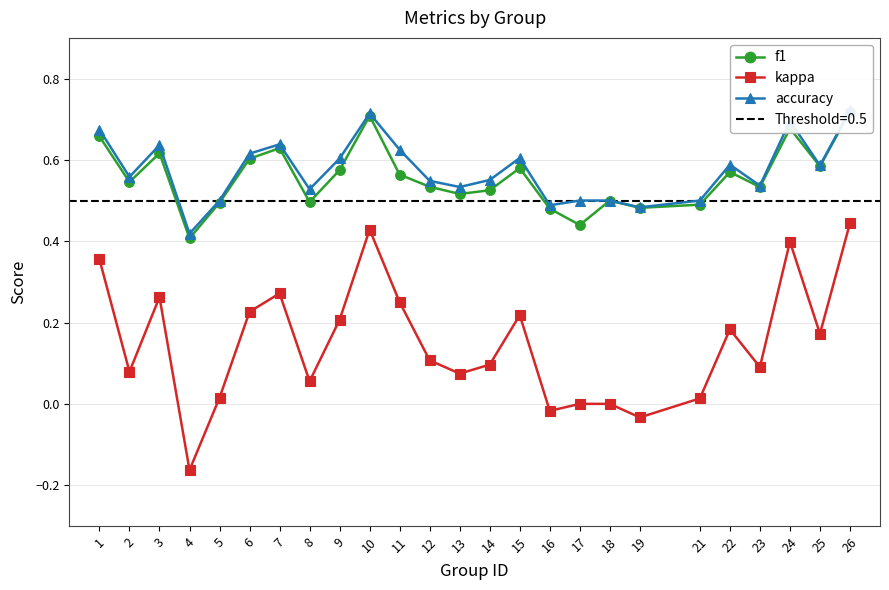

What are all the series names shown in the legend?

f1, kappa, accuracy